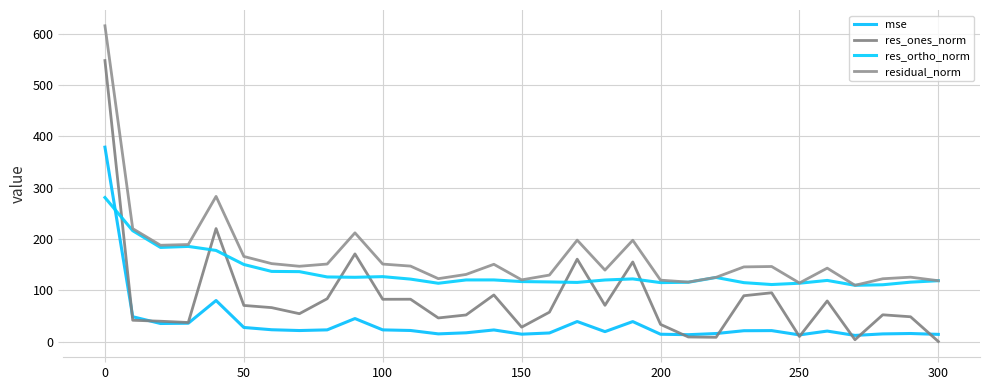

What is the difference between the maximum and second lowest values in the res_ones_norm series?

544.2